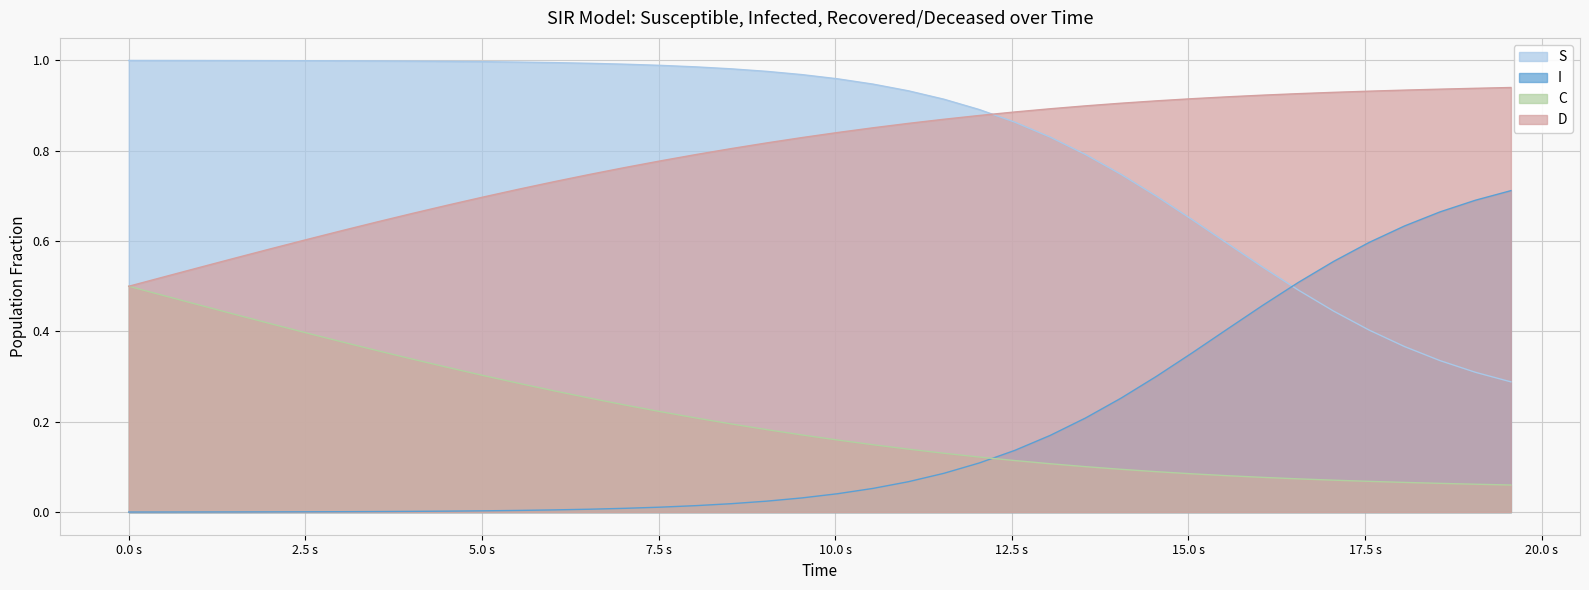

List the series in order of their peak value, highest first.

S, D, I, C